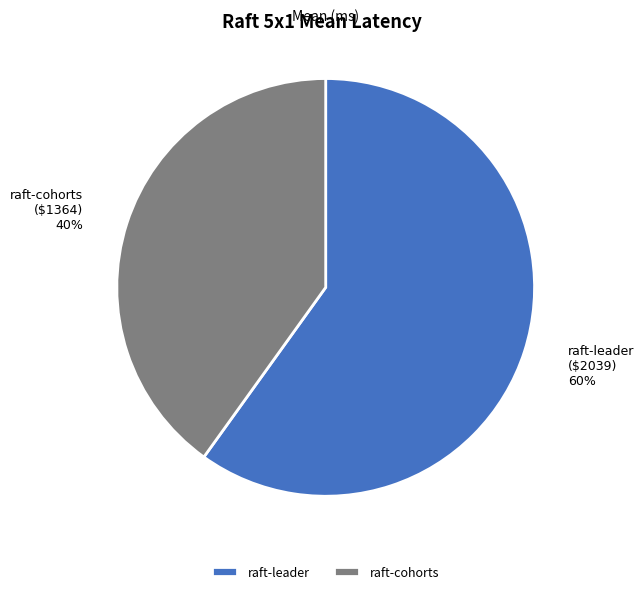

How many slices are in this pie chart?

2